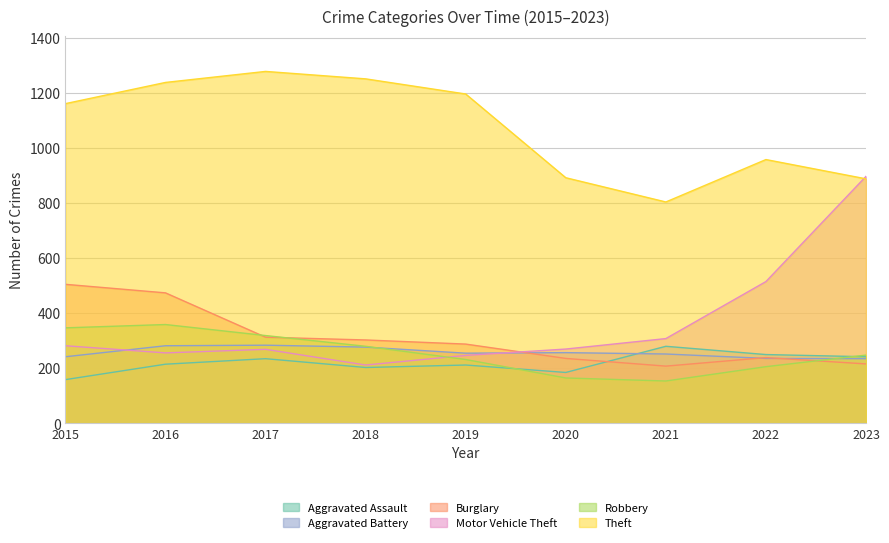

At which category does Aggravated Battery reach its first local peak?

2017